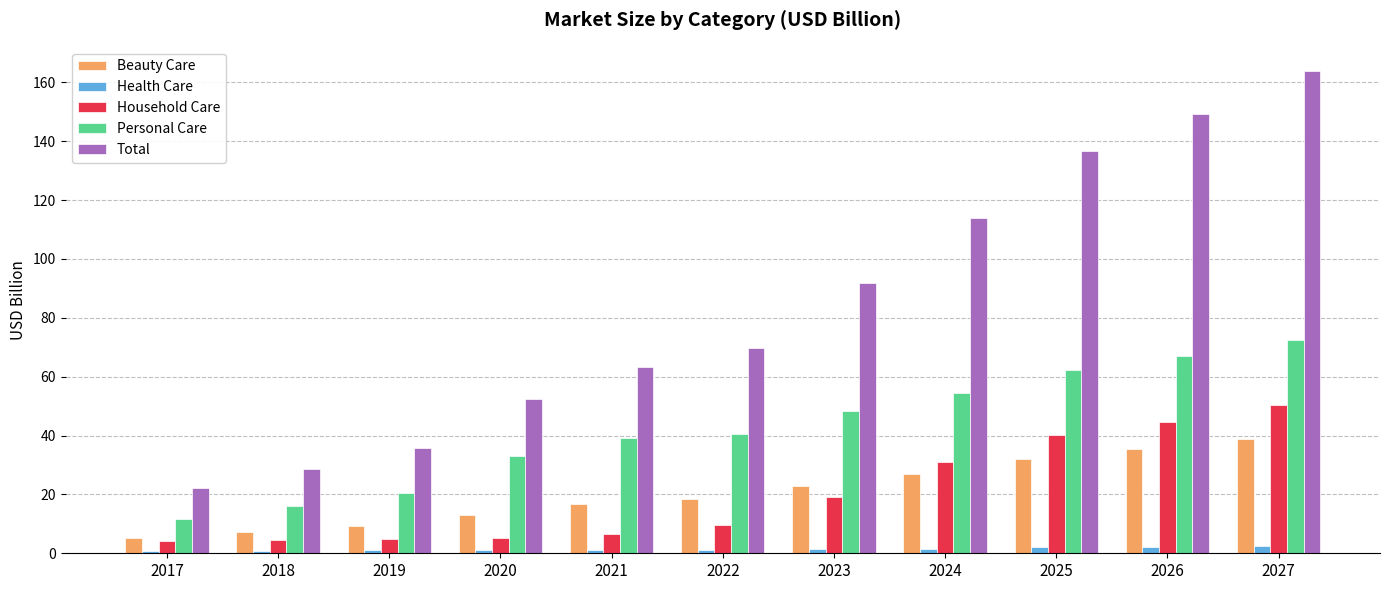

What is the maximum value for Personal Care?

72.4